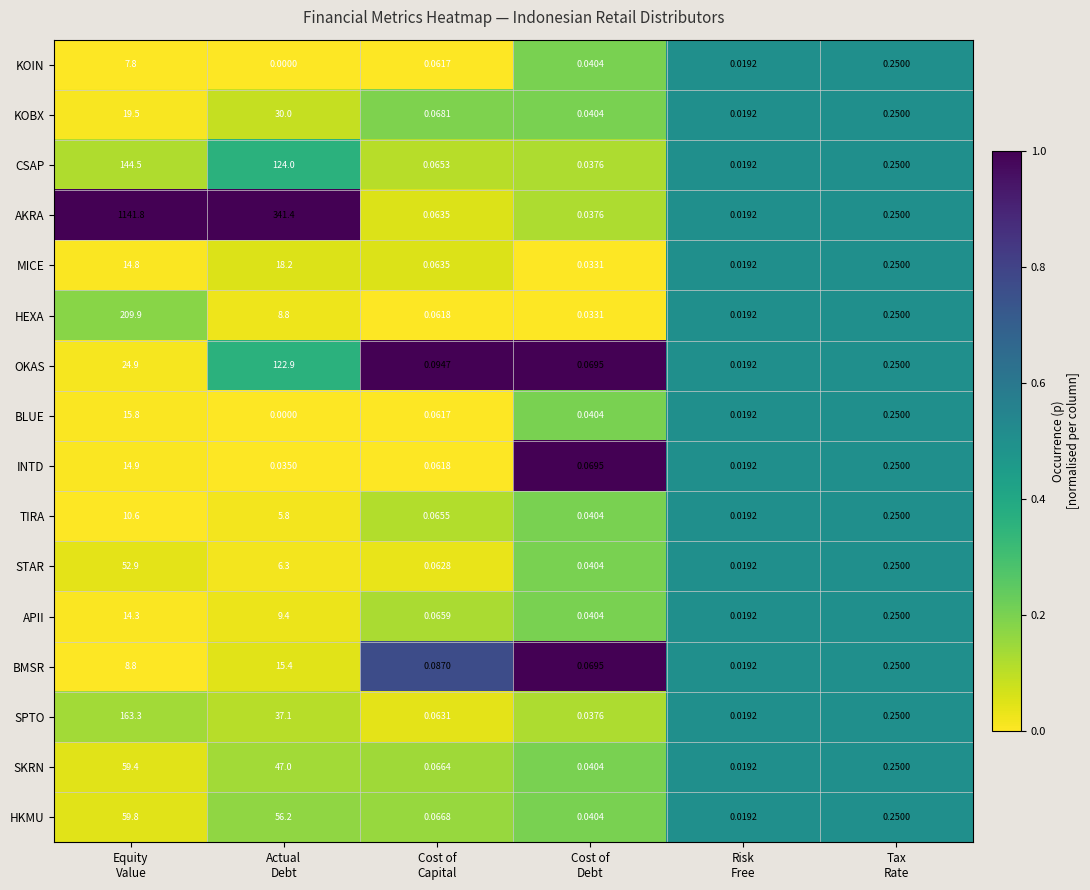

How many distinct data groups are displayed?

16